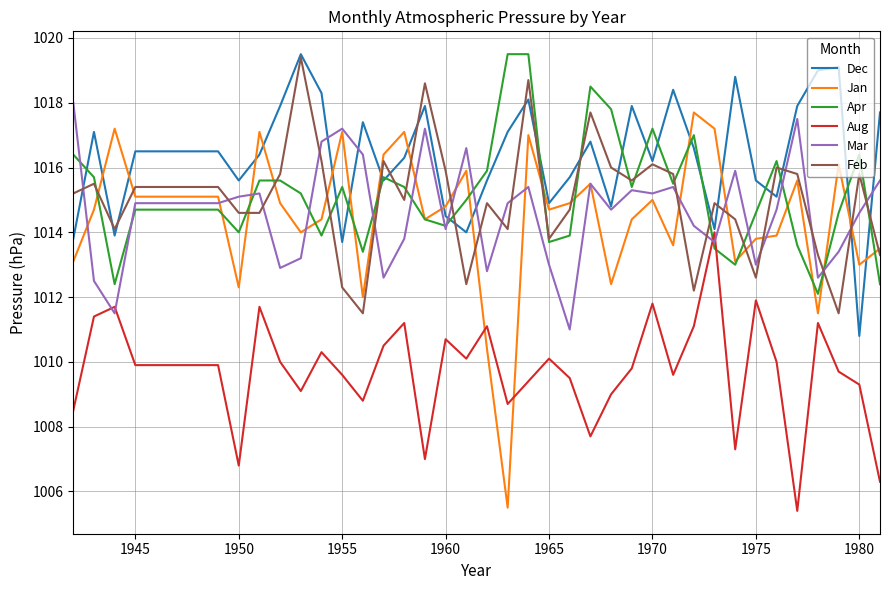

Which series has the widest spread of values?

Jan